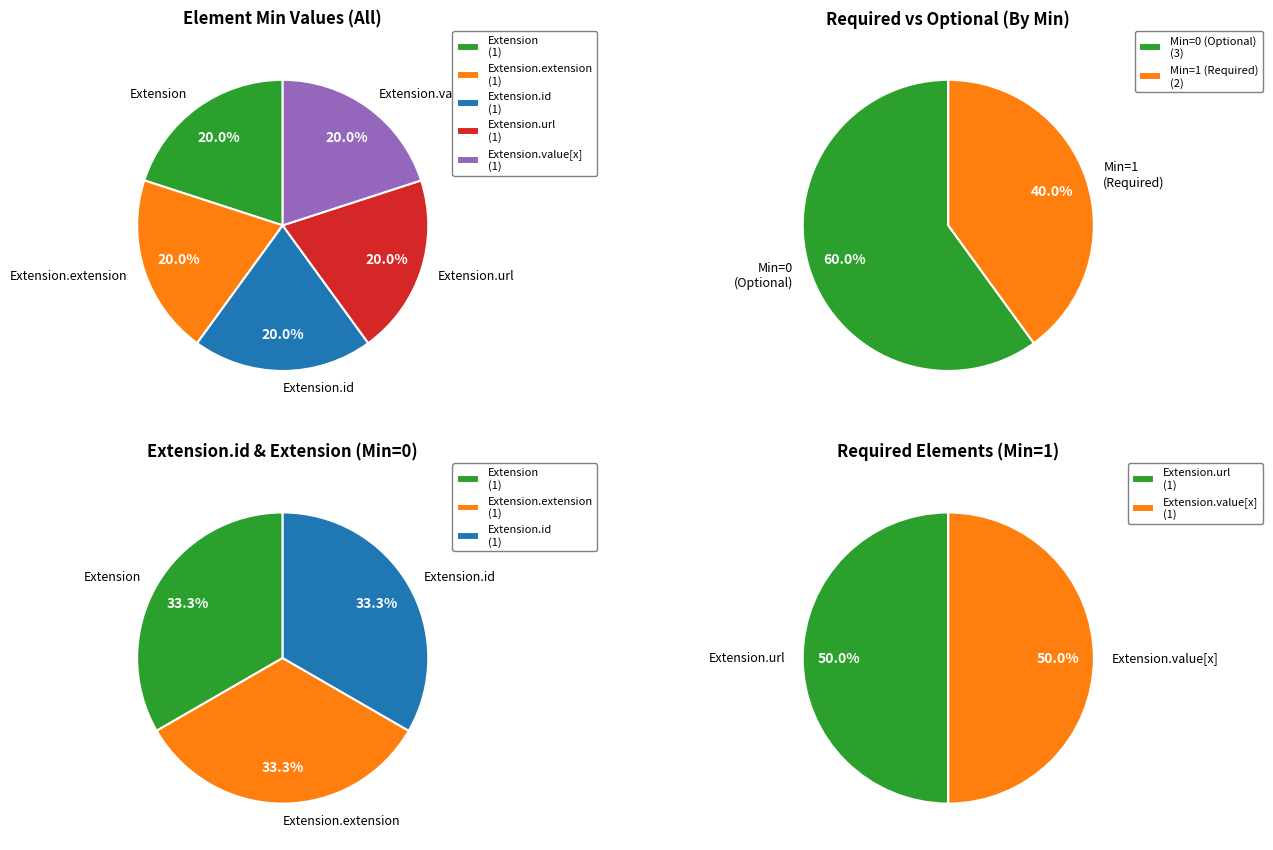

Is it true that 2 is 0% of the pie?

True